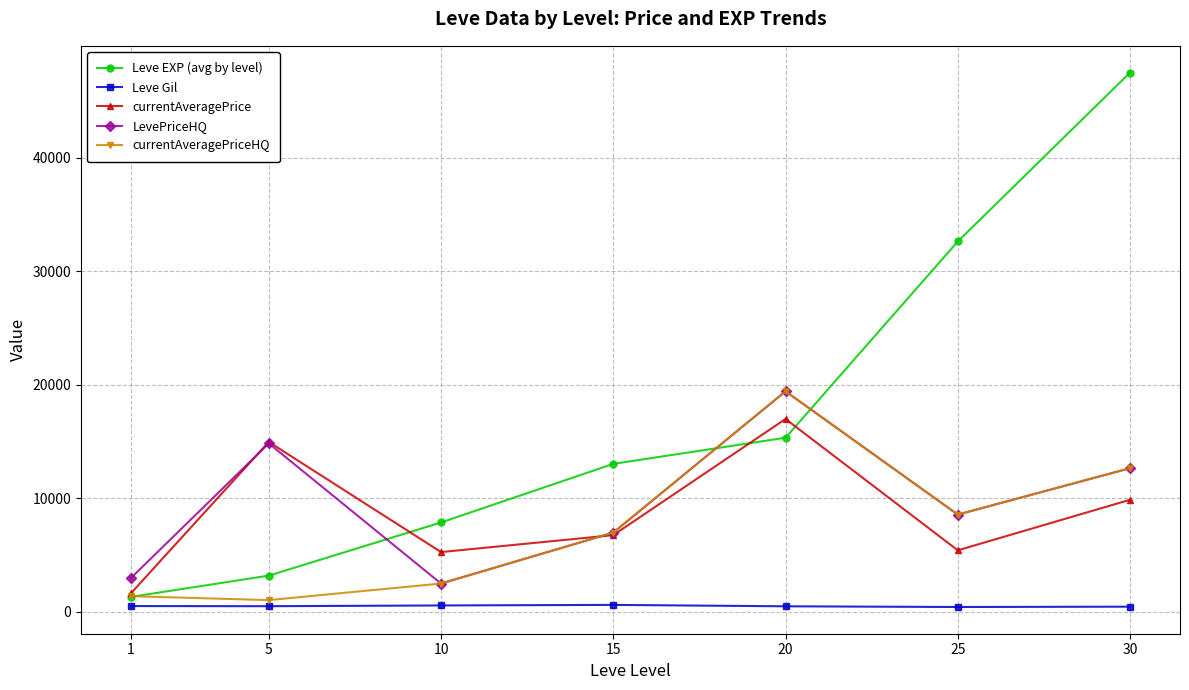

True or false: Leve EXP (avg by level) has more than 1 interior local peaks.

False